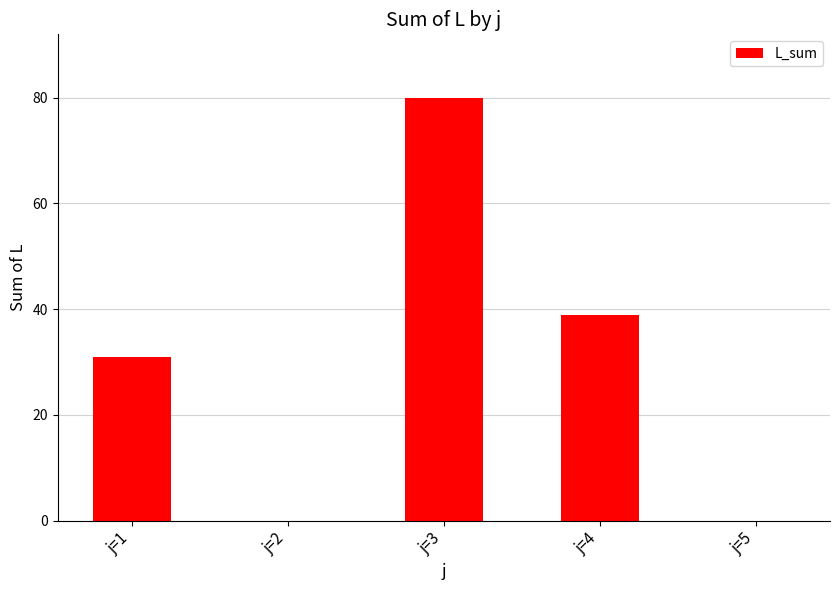

At which category does the chart reach its peak across all series?

j=3